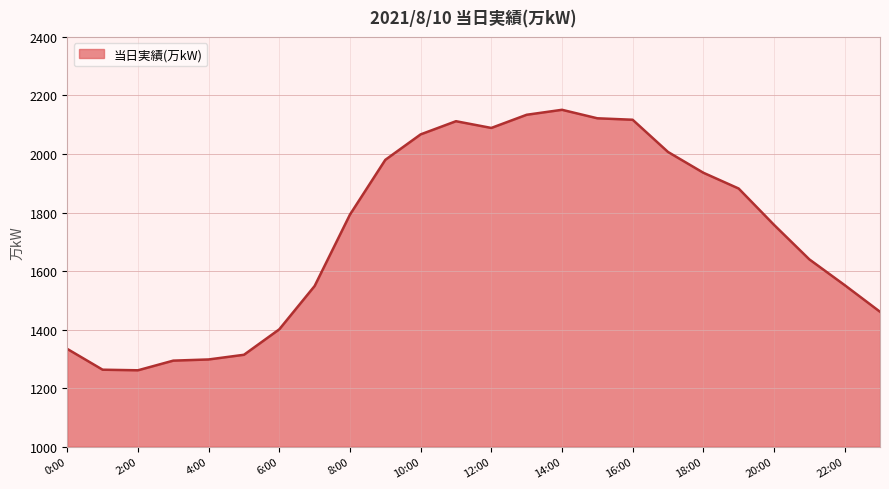

What is the minimum value shown in the chart?

1261